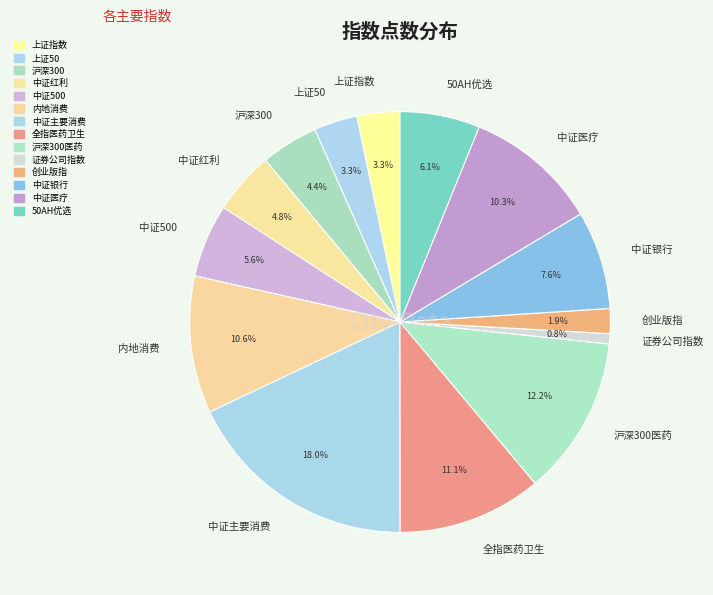

True or false: 上证50 accounts for 3% of the total.

True